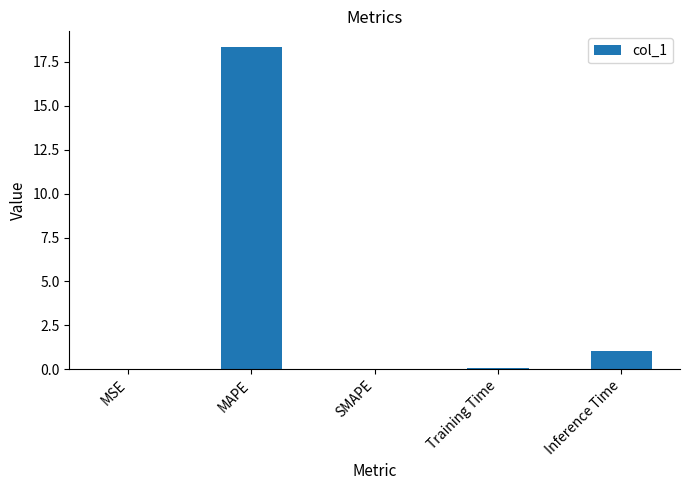

What is the change in value from MAPE to SMAPE?

-18.3